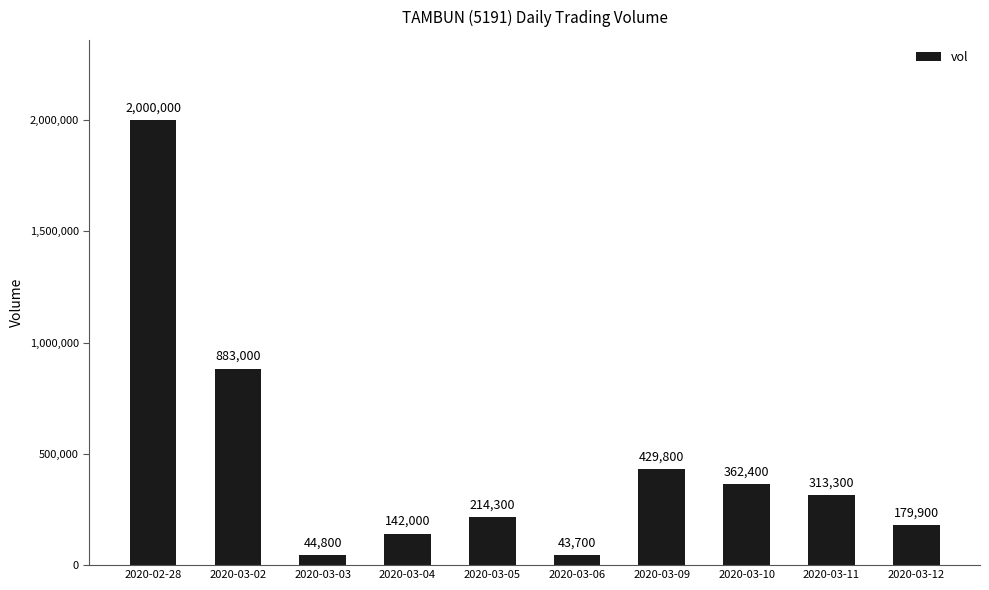

What is the change in value from 2020-03-06 to 2020-03-12?

+136200